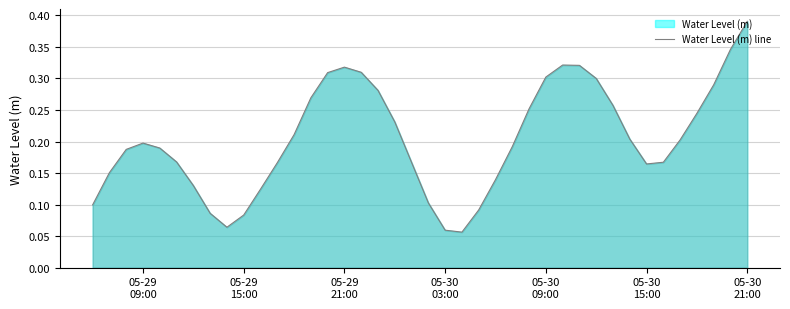

The value at 05-29 15:00 is 0.0. True or false?

False